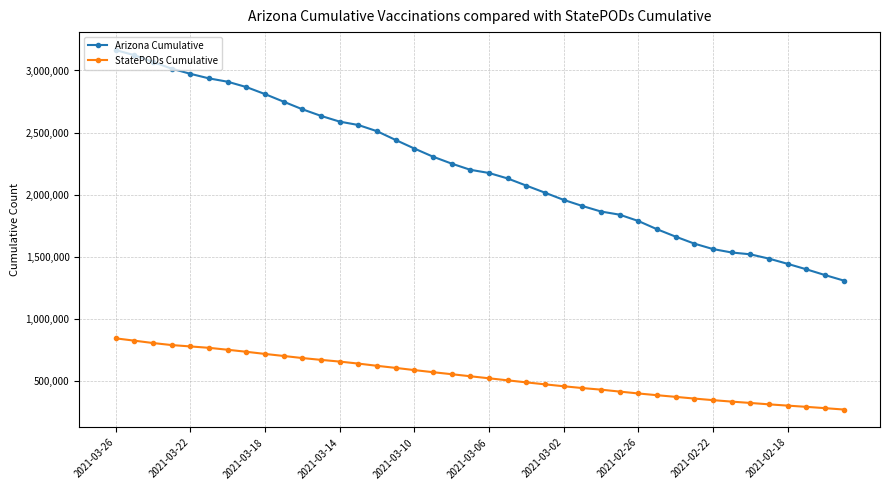

Which series has the largest total across all categories?

Arizona Cumulative